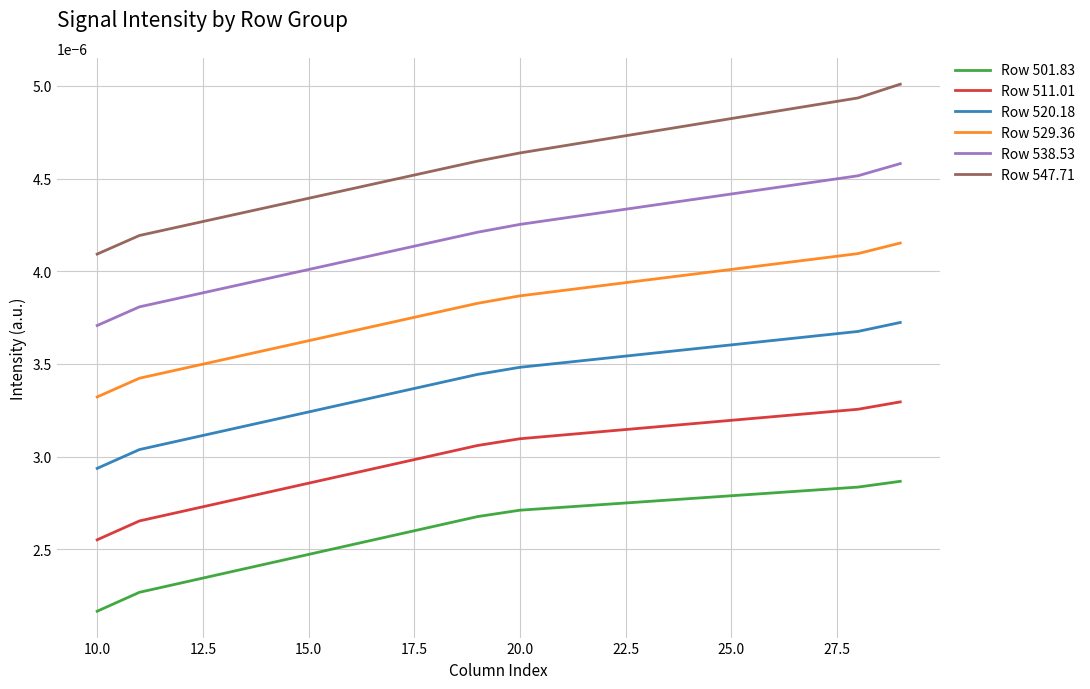

Which series has the largest total across all categories?

Row 547.71